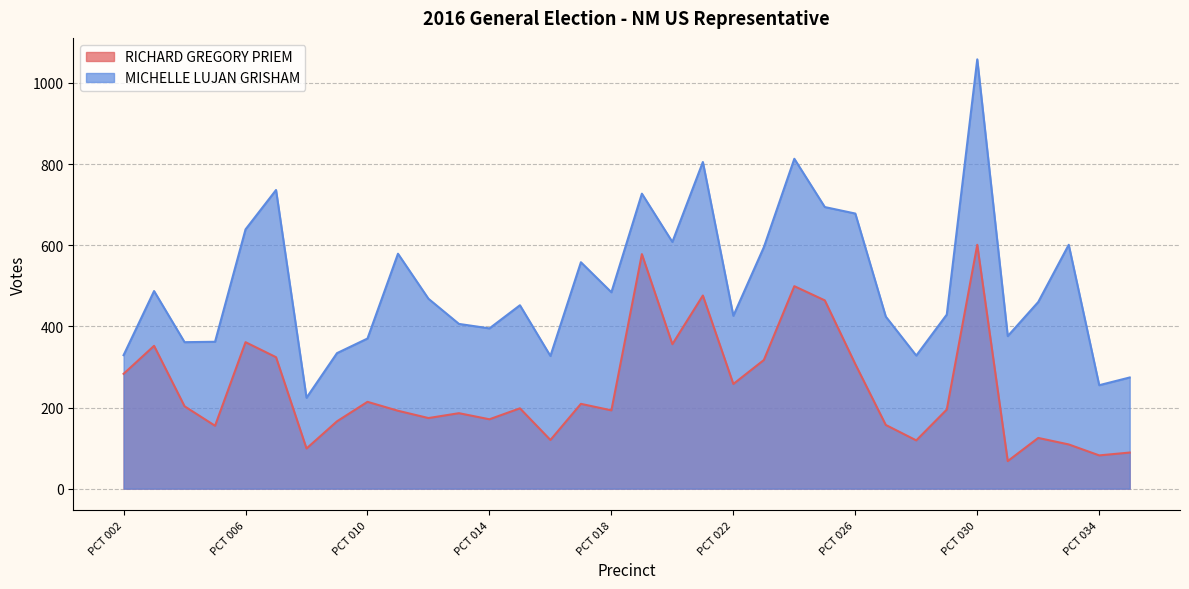

At which label is MICHELLE LUJAN GRISHAM closest to 641?

PCT 006